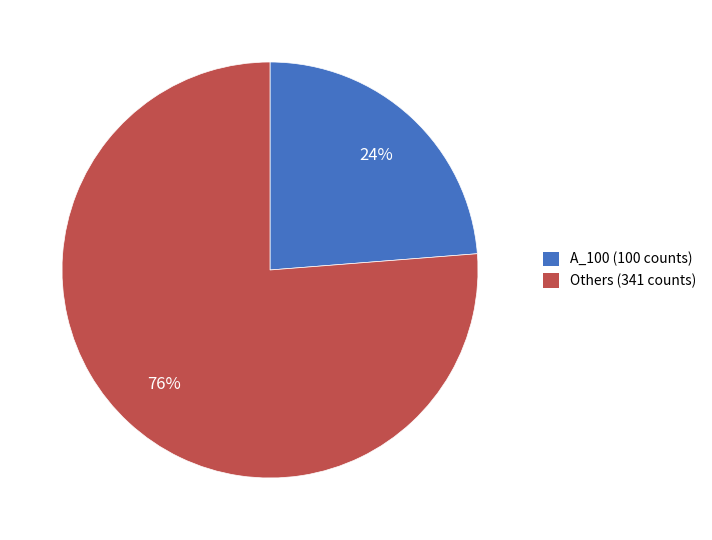

To the nearest percent, what is the difference between the largest and smallest slice percentages?

52%